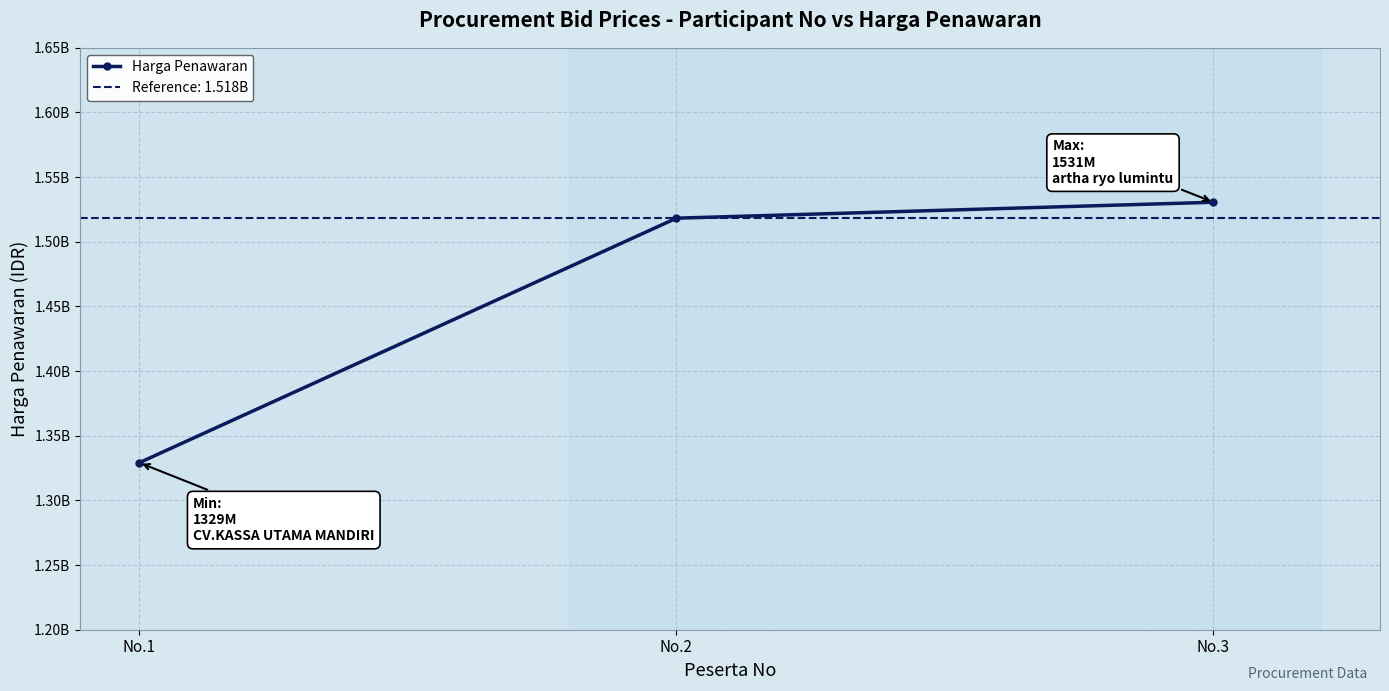

What is the change in value from No.2 to No.3?

+12327560